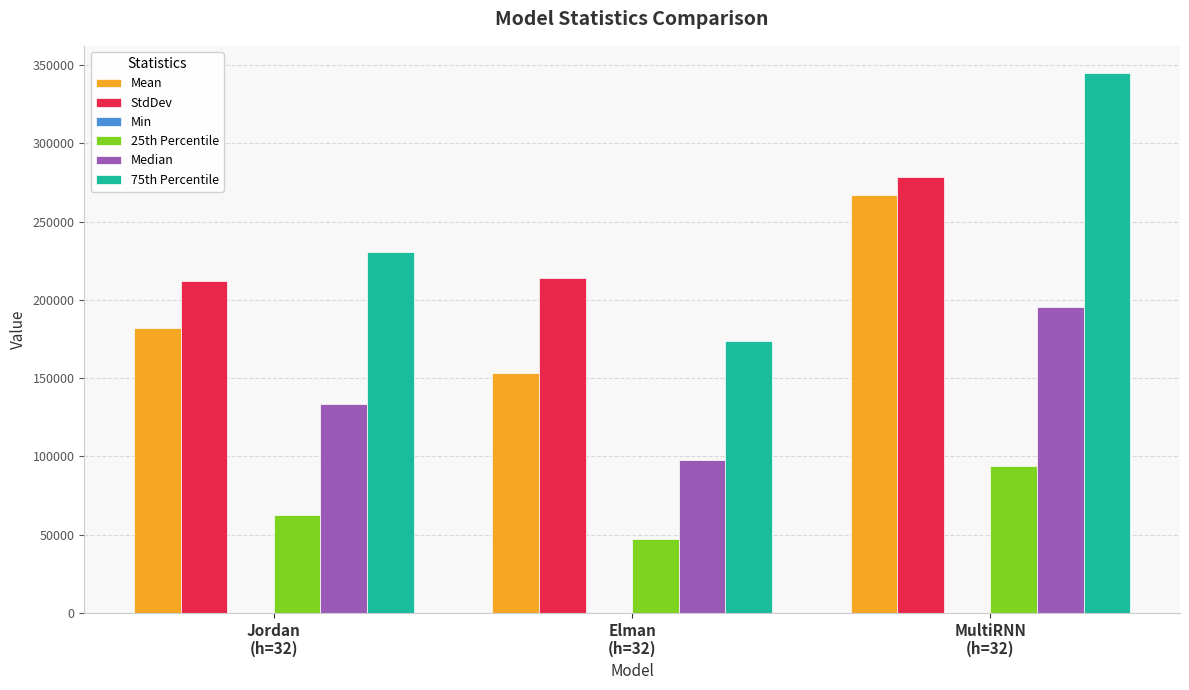

Which series has the largest total across all categories?

75th Percentile